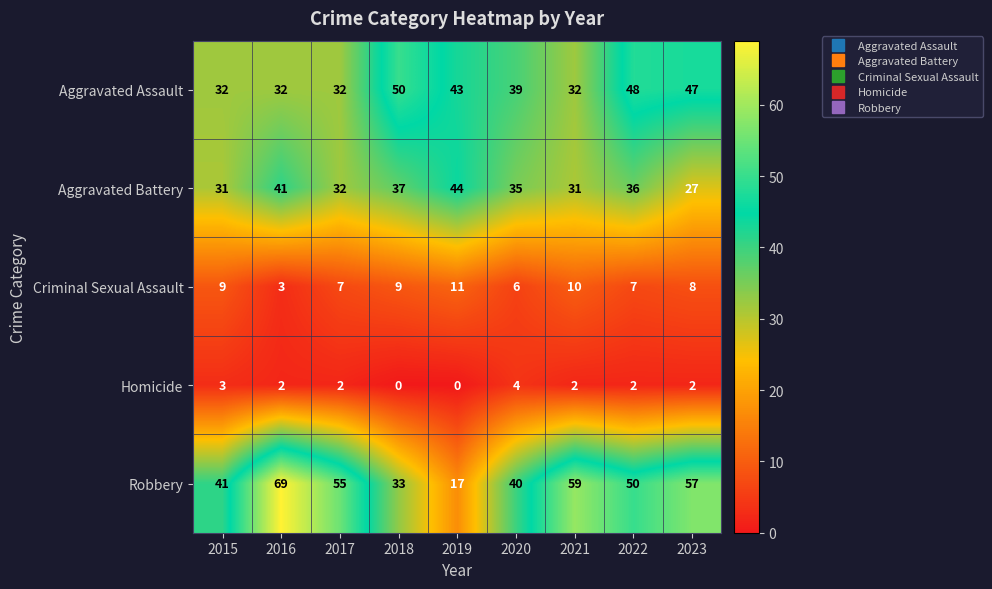

Which category has the highest value across all series?

2016